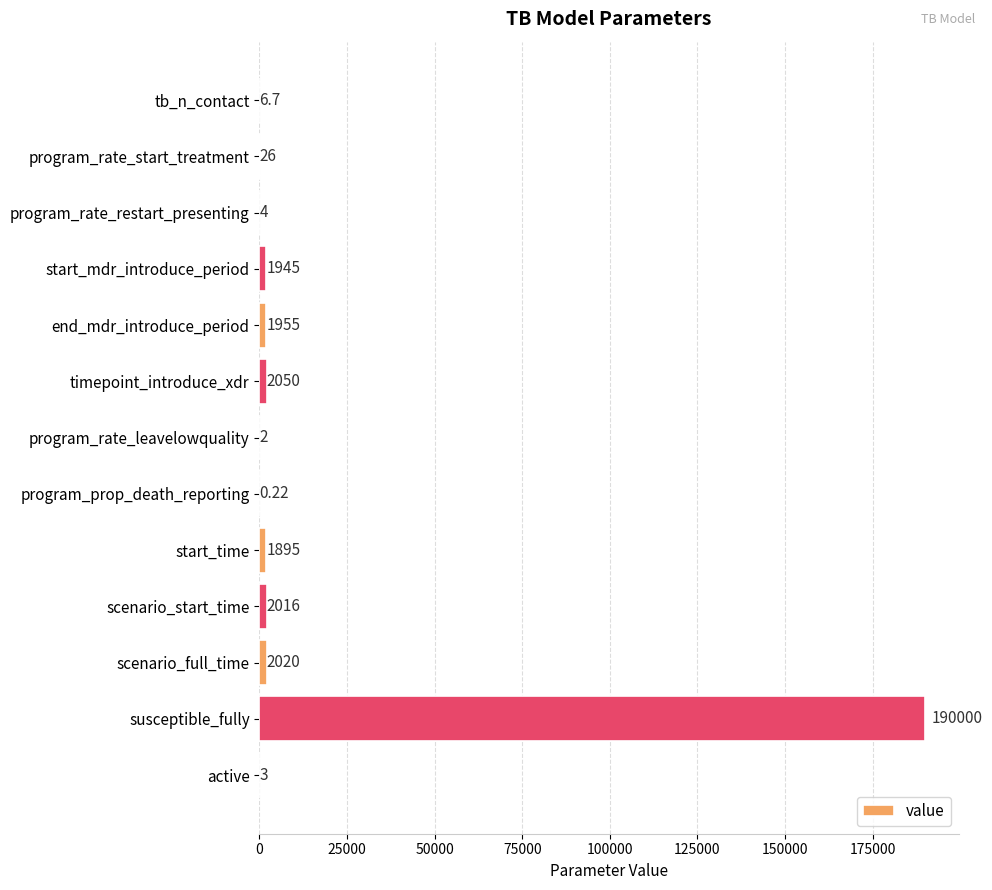

At which category does the chart reach its peak across all series?

susceptible_fully